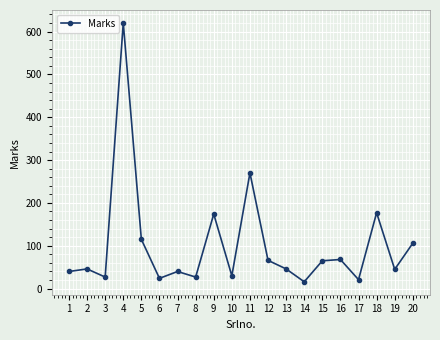

True or false: the data shows 21 at 17.

True